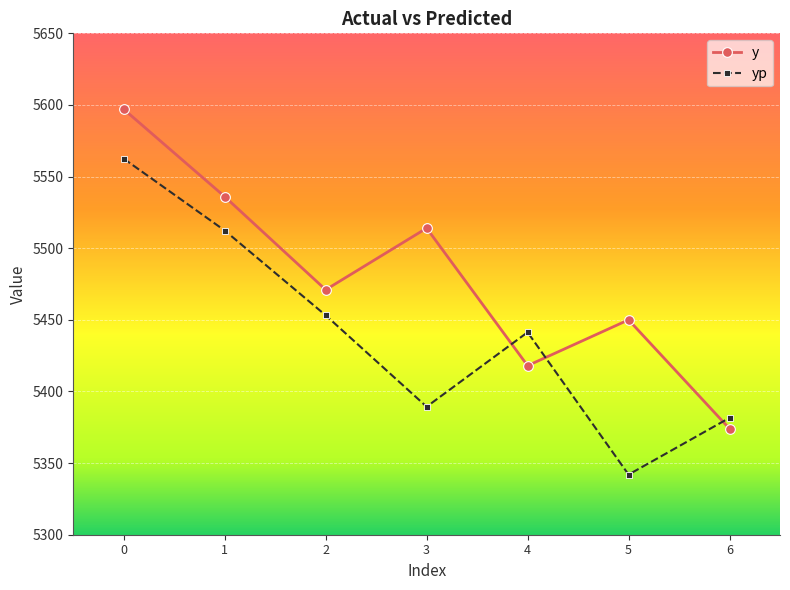

True or false: yp has a value of 5441.3 at 4.

True